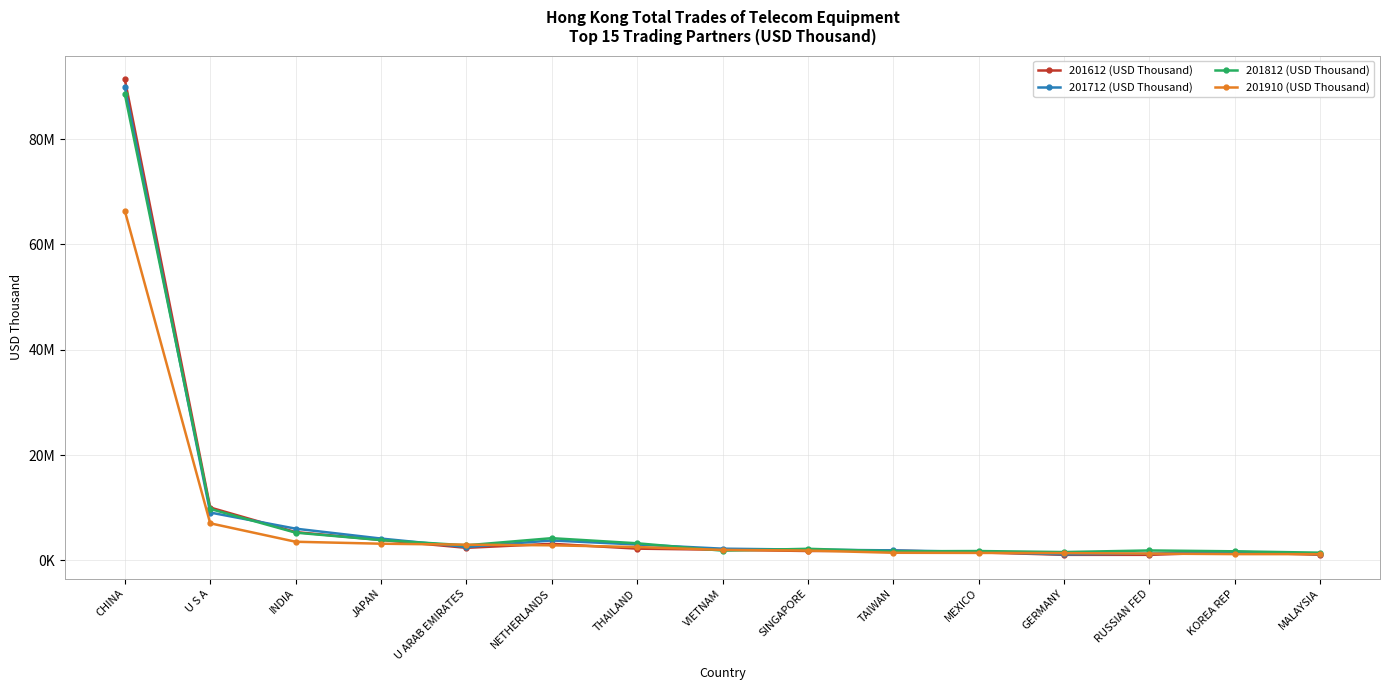

At which category is the sum across all series the highest?

CHINA